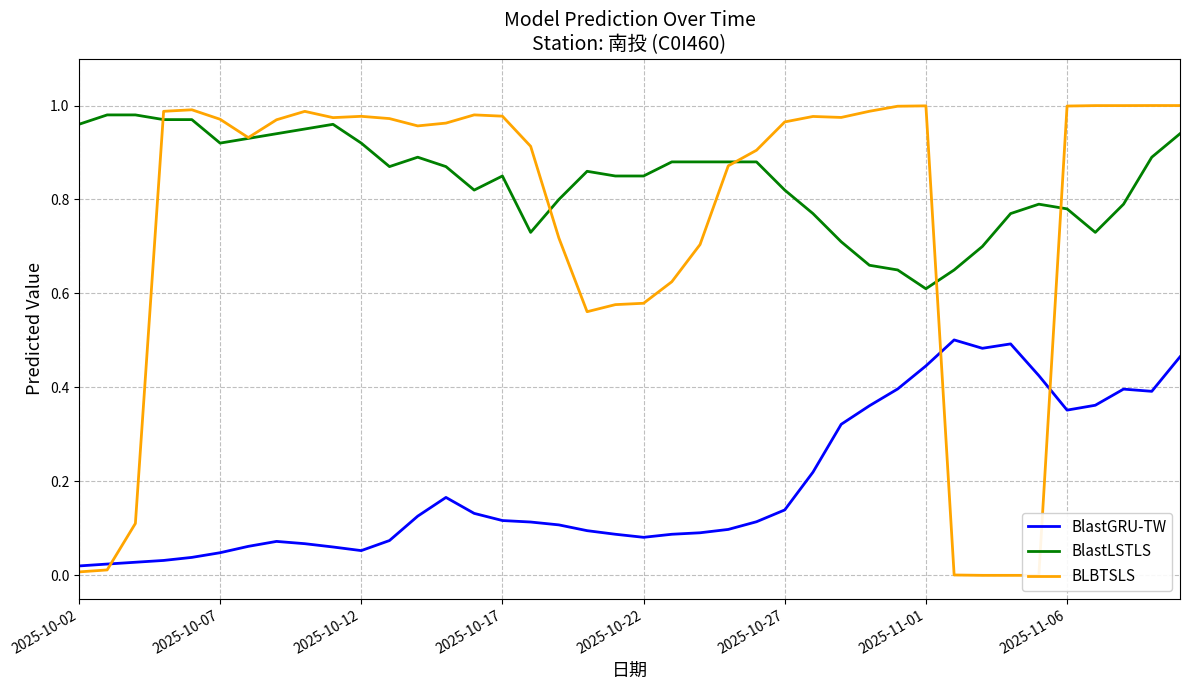

At which label is BlastLSTLS closest to 0?

2025-11-01